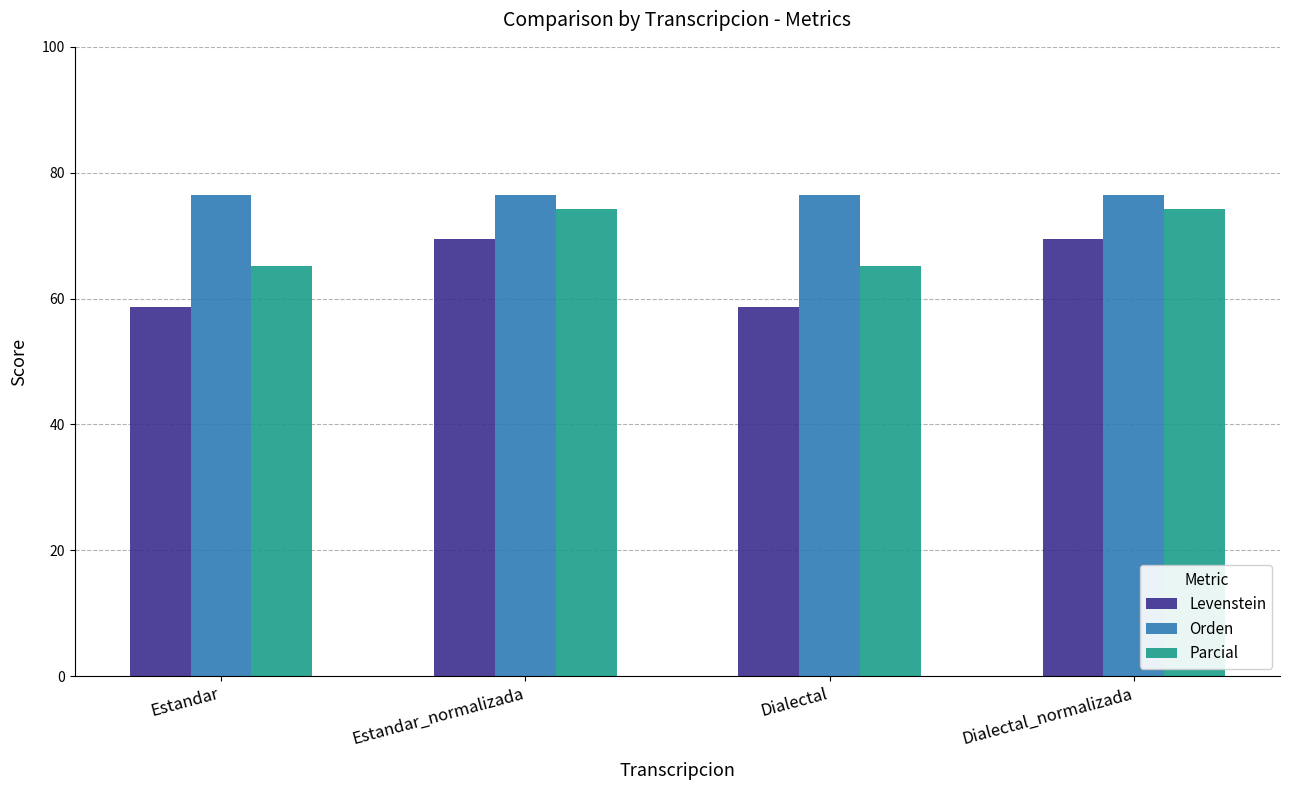

Which series has the largest range (max minus min)?

Levenstein